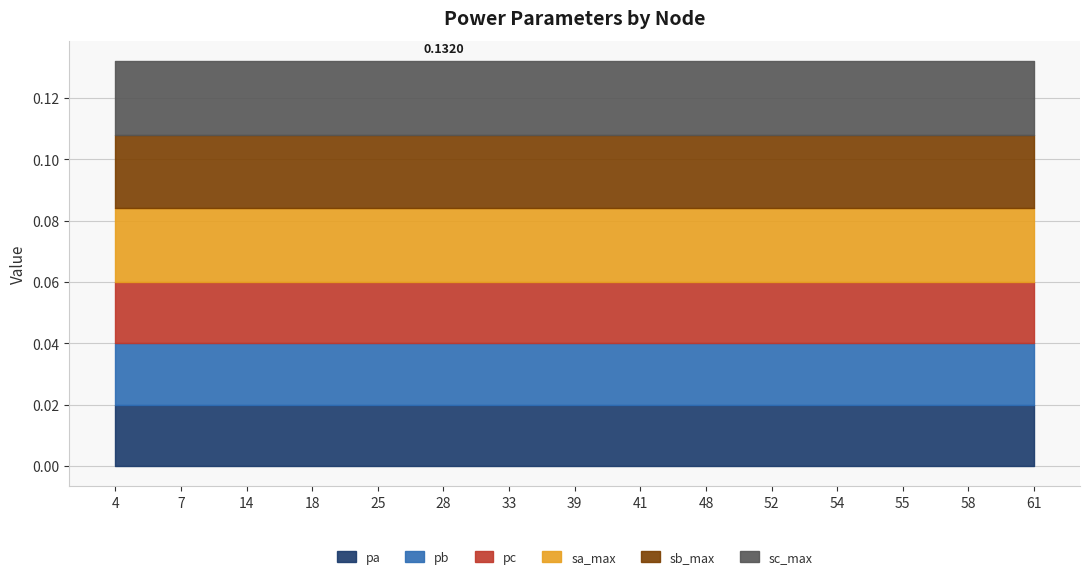

List the series in order of their peak value, highest first.

sa_max, sb_max, sc_max, pa, pb, pc